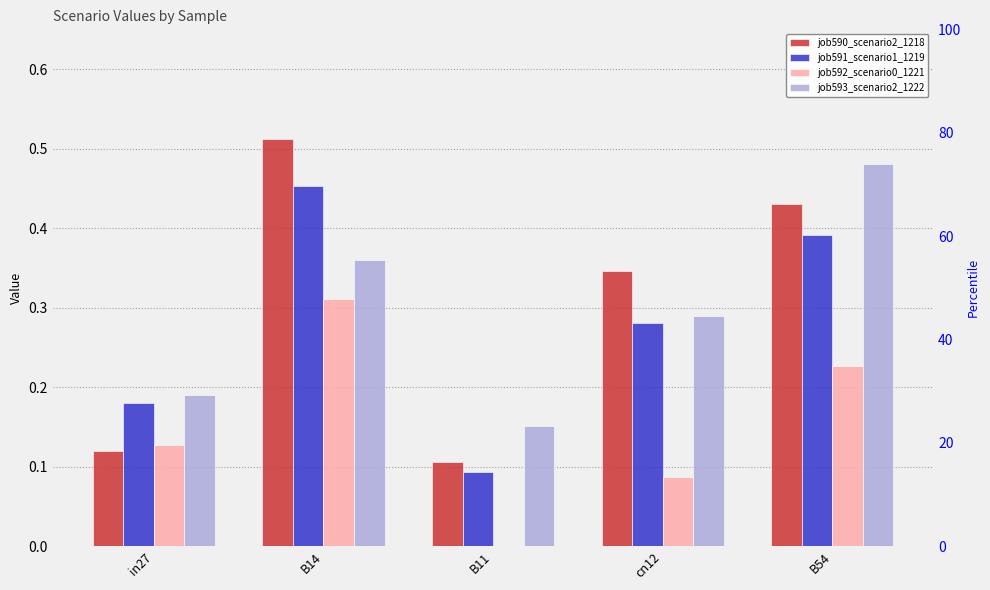

What is the difference between the job590_scenario2_1218 values at B14 and in27?

0.4